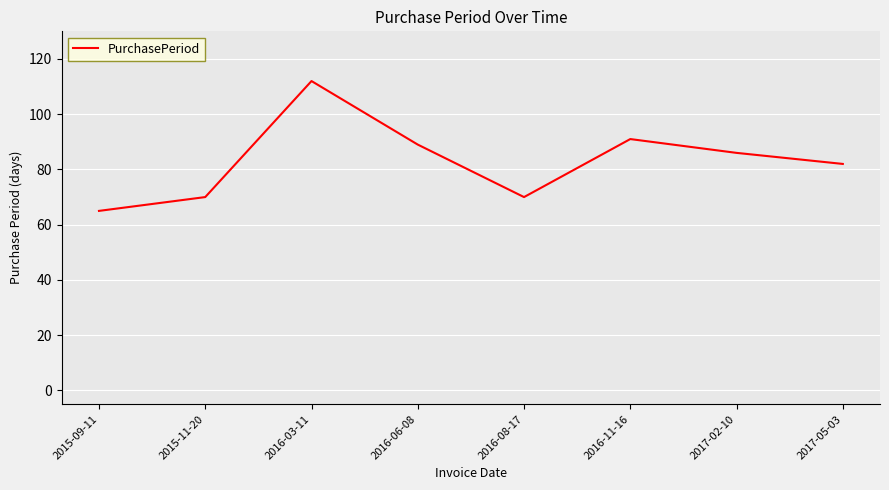

What is the difference between the maximum and minimum values?

47